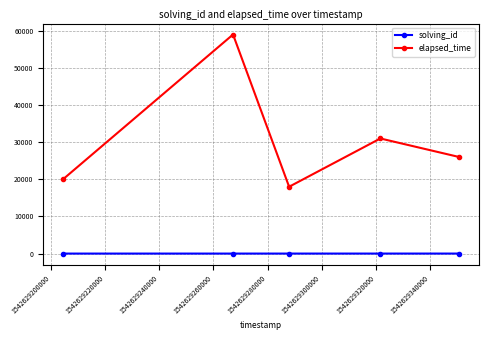

Rank the series by their maximum value, from lowest to highest.

solving_id, elapsed_time